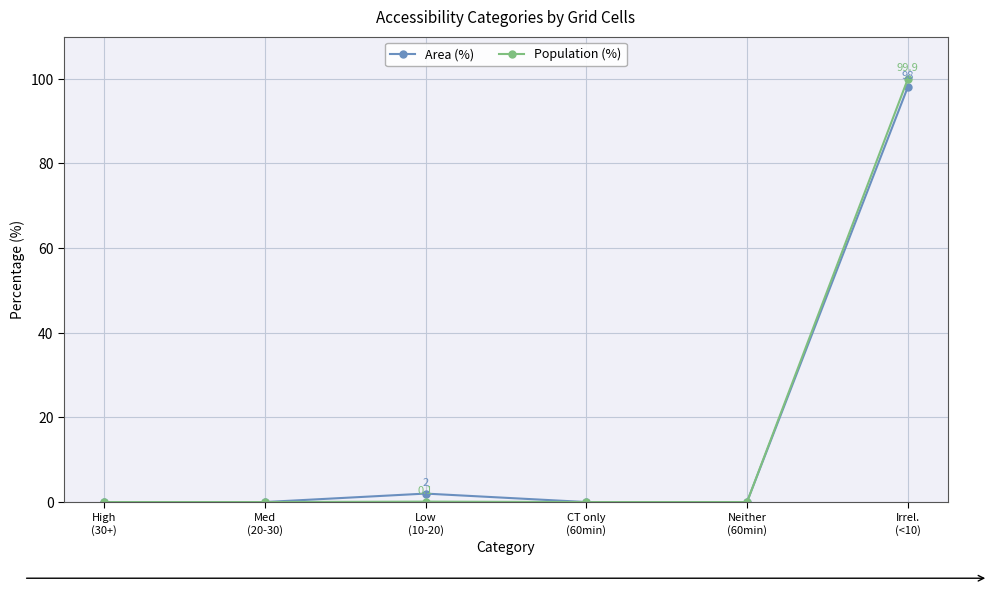

What is the highest value of the Population (%) series?

99.9